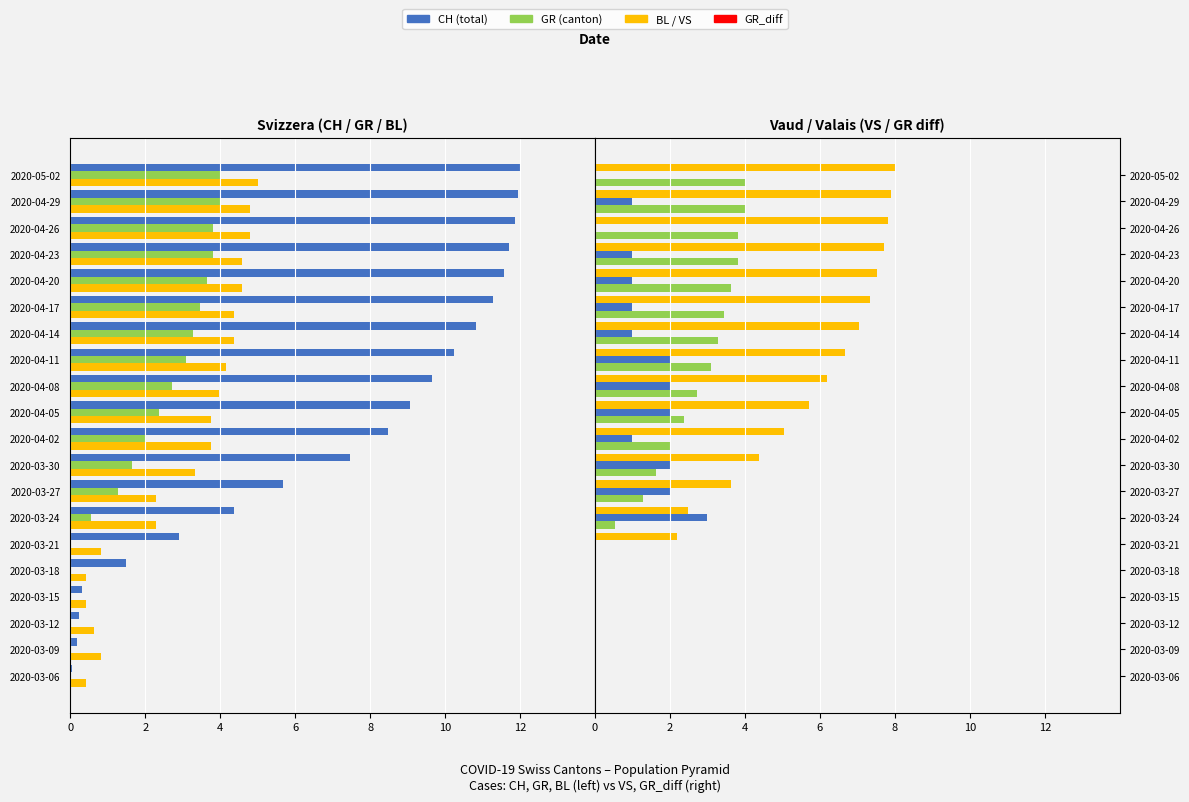

Where does the VS series first go above 5?

2020-04-02